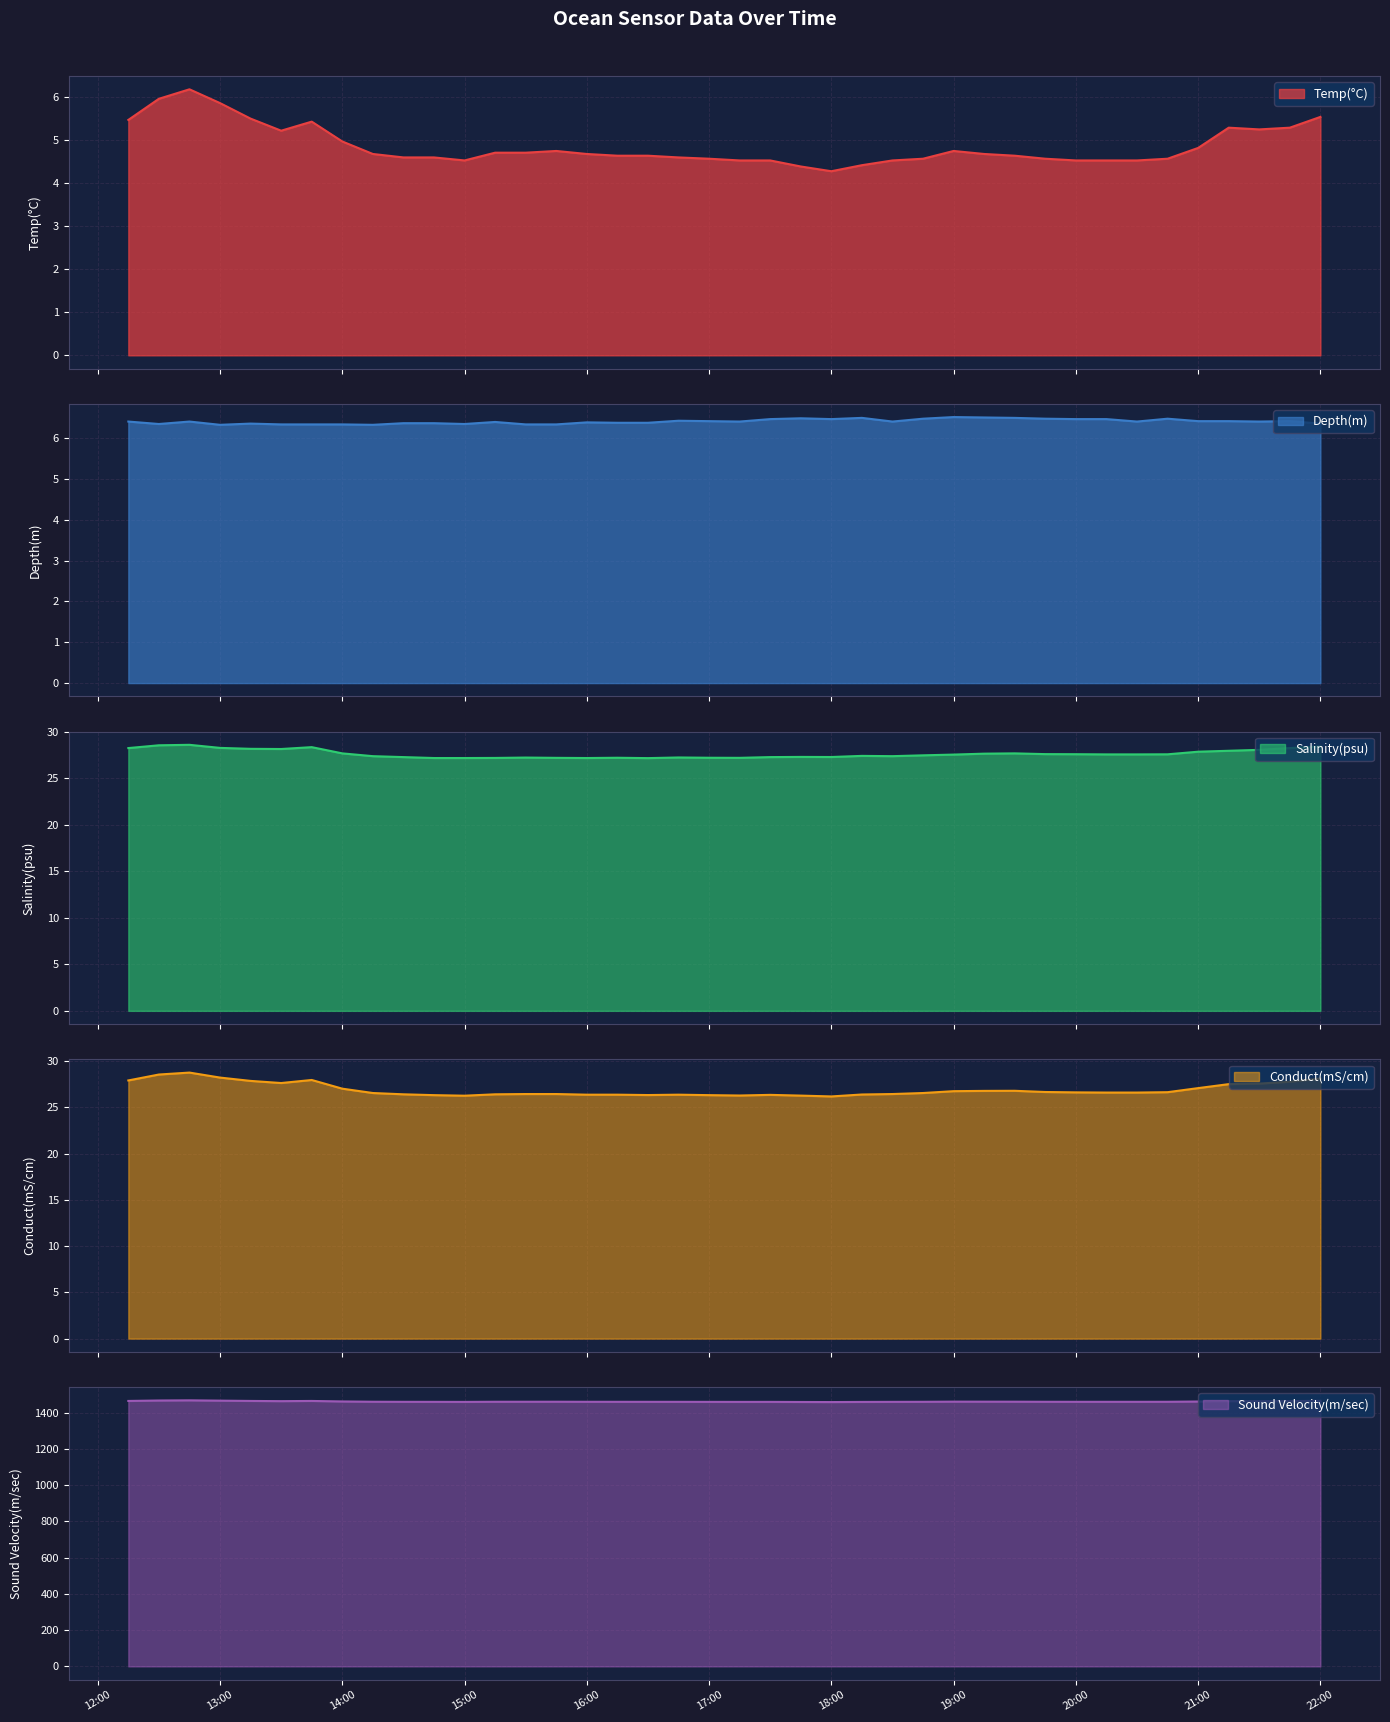

Rank the series by their maximum value, from lowest to highest.

Temp(°C), Depth(m), Salinity(psu), Conduct(mS/cm), Sound Velocity(m/sec)